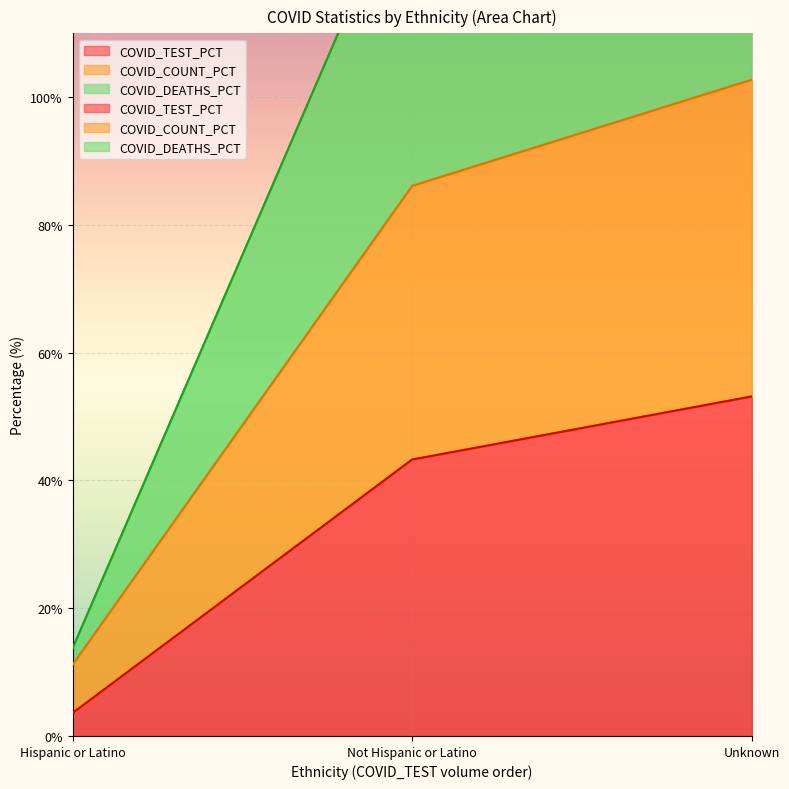

Which series has the largest total across all categories?

COVID_DEATHS